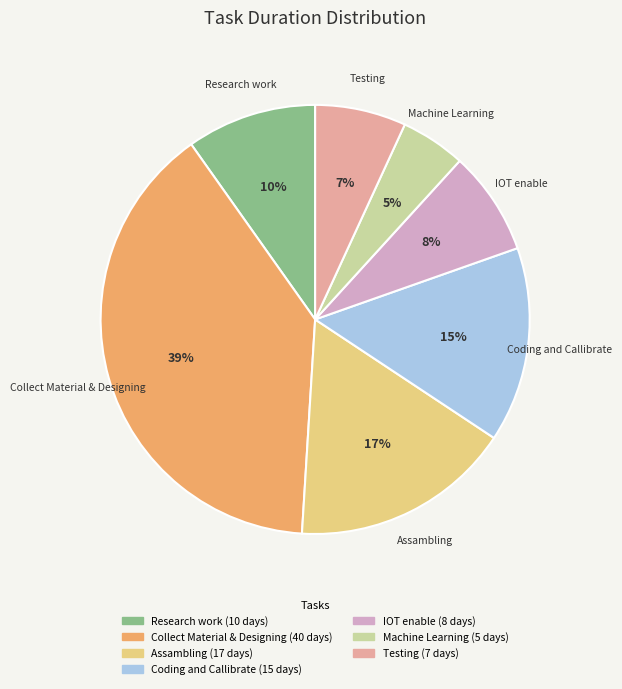

The Machine Learning slice represents 5% of the pie. True or false?

True